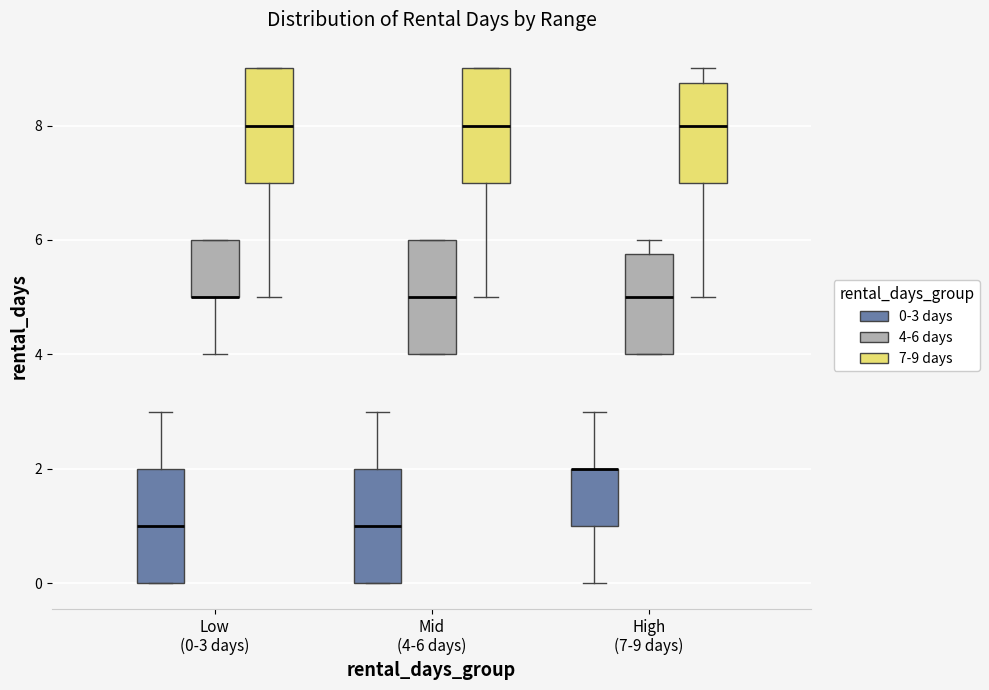

Reading left to right, transcribe this box plot: for each box, give where its median line is, the range the box spans, and where its two whiskers end, as read against the y-axis. The values are not printed on the chart, so give them approximately, as read against the axis.

Low (0-3 days) (0-3 days): median 1.0, box 0.0 to 2.0, whiskers 0.0 to 3.0
Low (0-3 days) (4-6 days): median 5.0 (drawn on the box's lower edge), box 5.0 to 6.0, whiskers 4.0 to 6.0
Low (0-3 days) (7-9 days): median 8.0, box 7.0 to 9.0, whiskers 5.0 to 9.0
Mid (4-6 days) (0-3 days): median 1.0, box 0.0 to 2.0, whiskers 0.0 to 3.0
Mid (4-6 days) (4-6 days): median 5.0, box 4.0 to 6.0, whiskers 4.0 to 6.0
Mid (4-6 days) (7-9 days): median 8.0, box 7.0 to 9.0, whiskers 5.0 to 9.0
High (7-9 days) (0-3 days): median 2.0 (drawn on the box's upper edge), box 1.0 to 2.0, whiskers 0.0 to 3.0
High (7-9 days) (4-6 days): median 5.0, box 4.0 to 5.8, whiskers 4.0 to 6.0
High (7-9 days) (7-9 days): median 8.0, box 7.0 to 8.8, whiskers 5.0 to 9.0